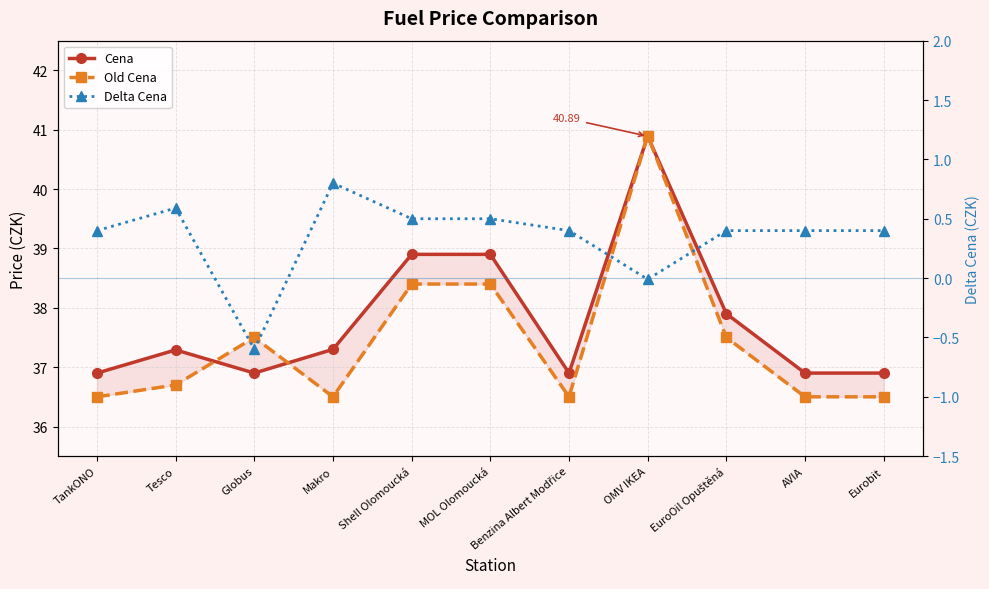

Rank the categories by Cena value from lowest to highest.

TankONO, Globus, Benzina Albert Modřice, AVIA, Eurobit, Tesco, Makro, EuroOil Opuštěná, Shell Olomoucká, MOL Olomoucká, OMV IKEA